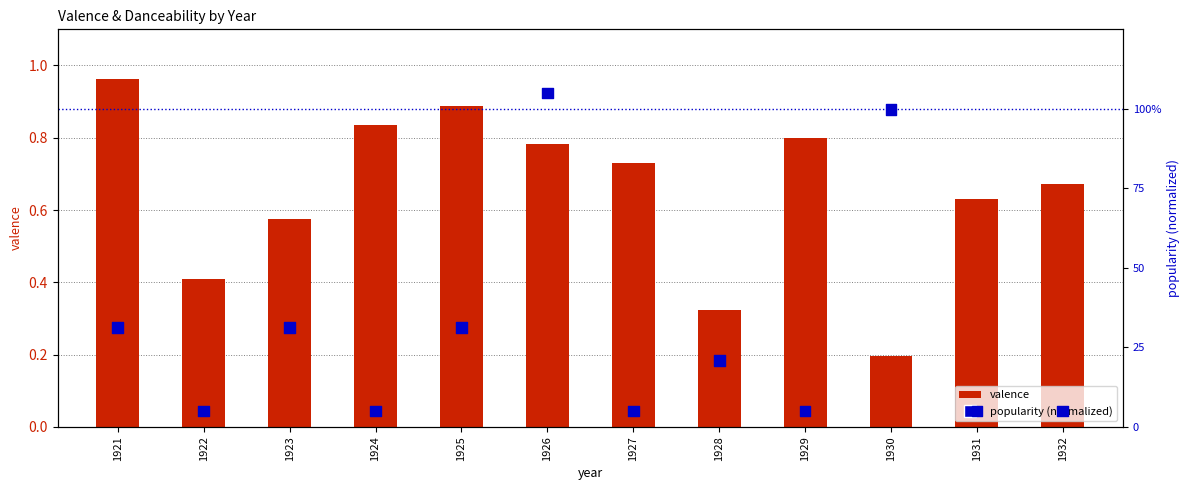

Which series contains the lowest Y value?

popularity (normalized)